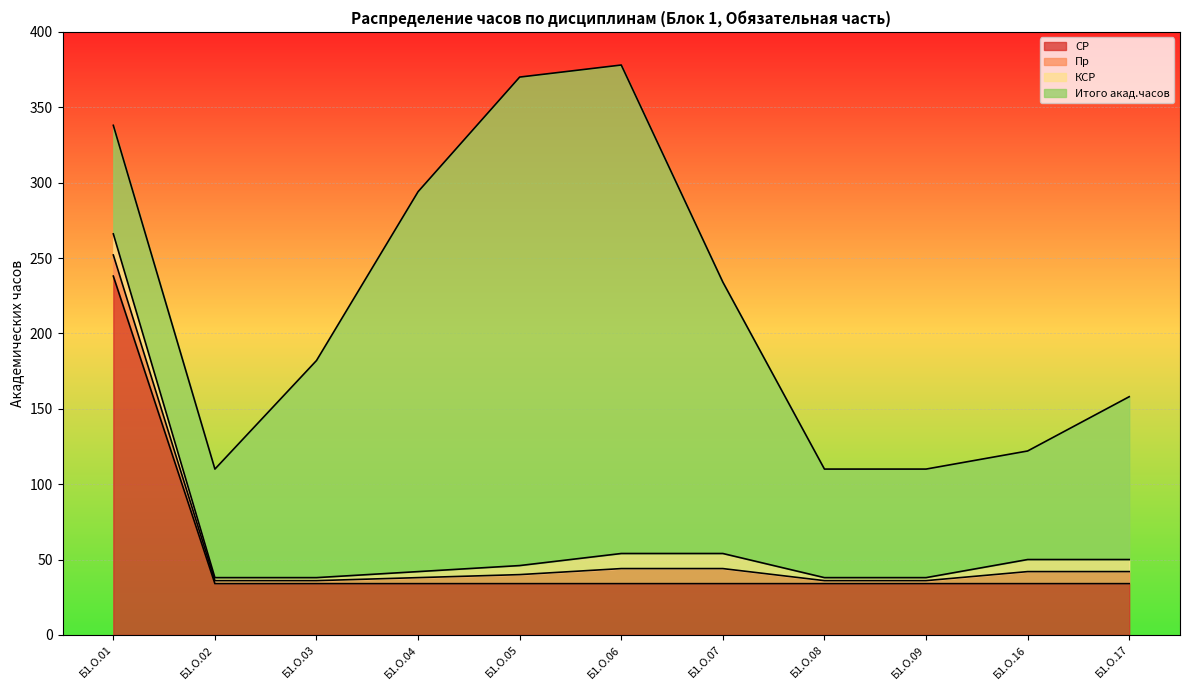

True or false: Пр and СР cross at least once.

False